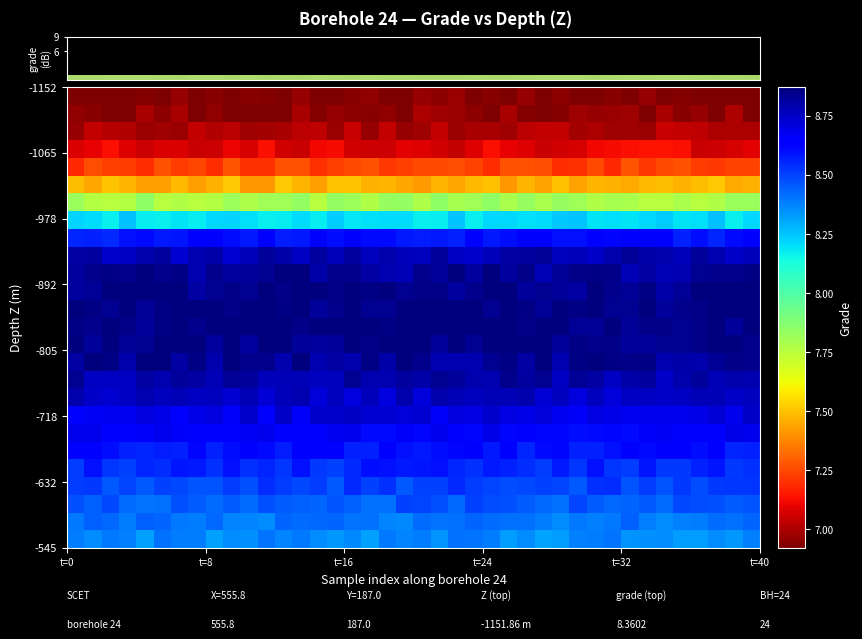

How many categories are shown in the chart?

40